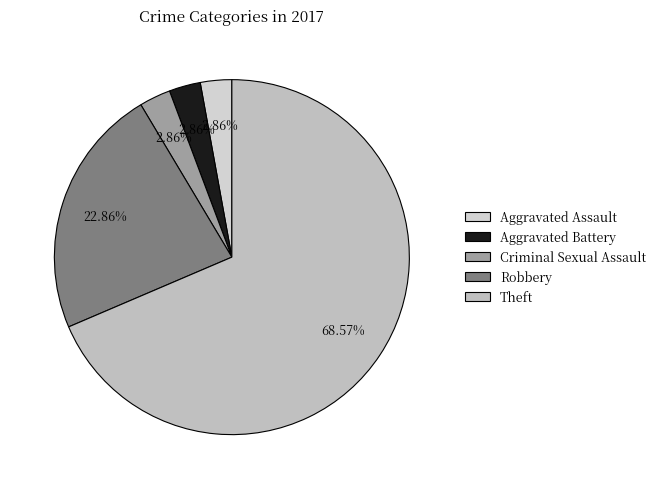

How many segments does this pie chart have?

5